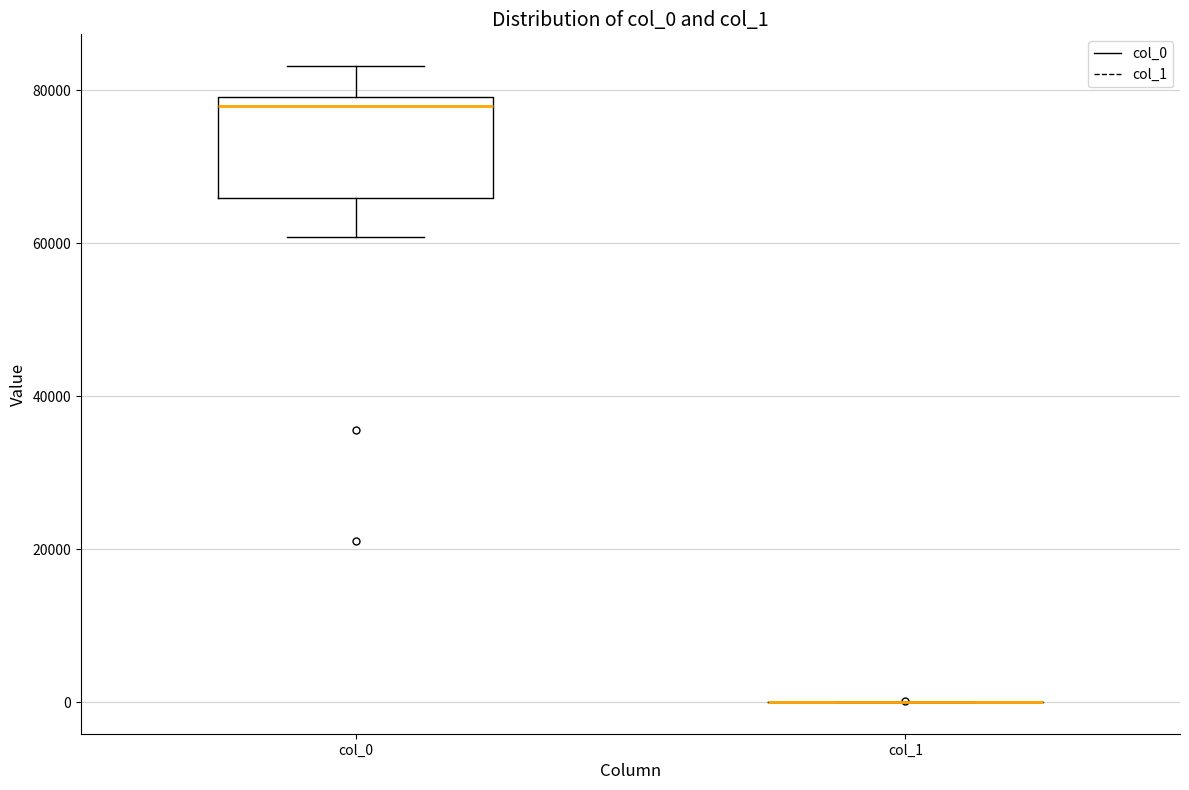

Which box is the tallest, from its lower edge to its upper edge?

col_0